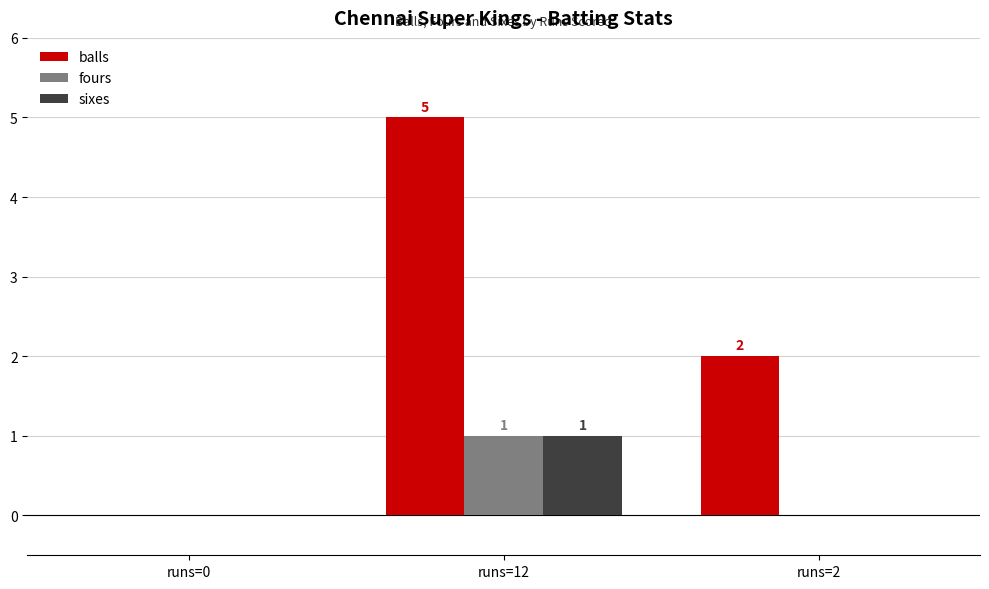

Between runs=0 and runs=12, which series saw the biggest shift?

balls